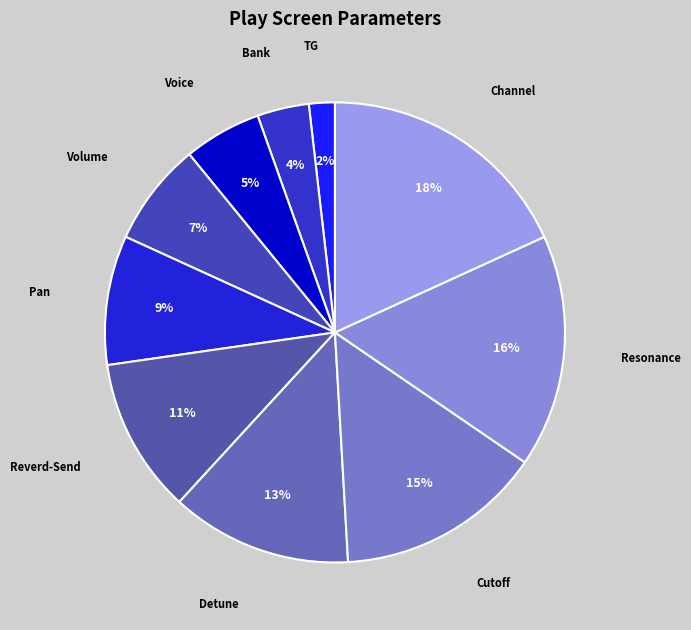

How many slices are in this pie chart?

10